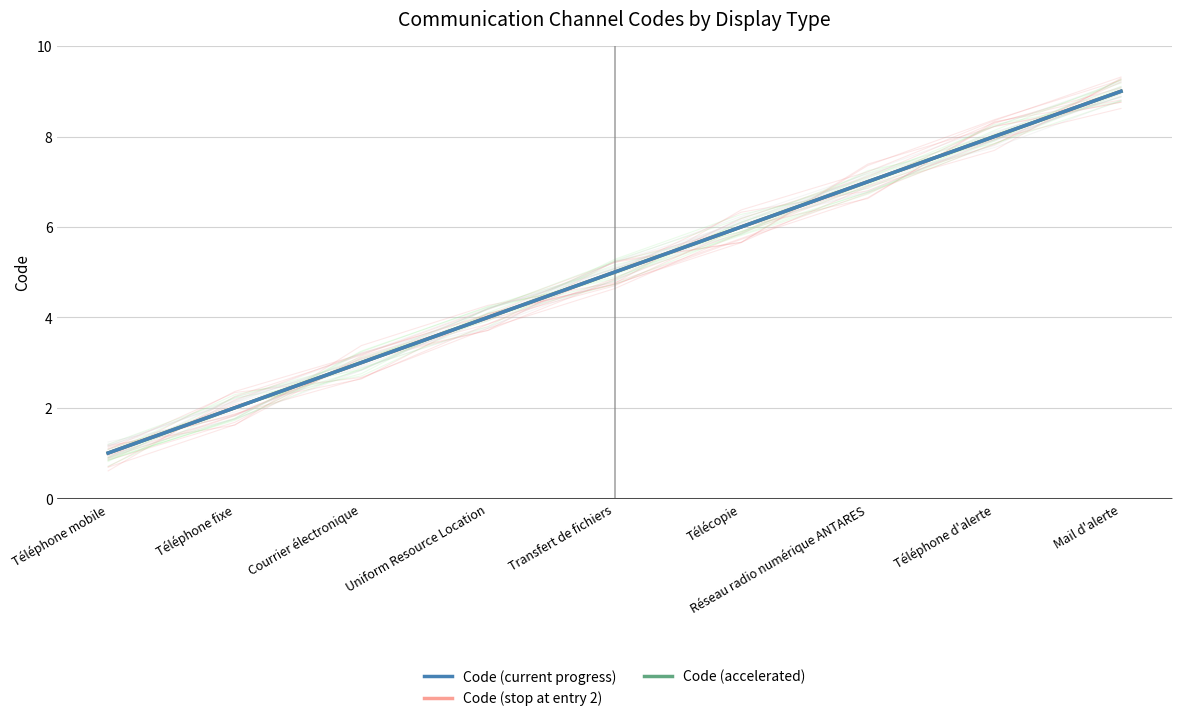

True or false: Code (accelerated) has more than 0 interior local peaks.

False